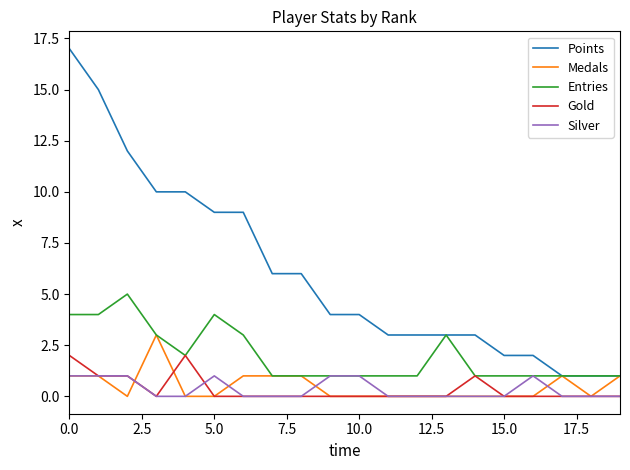

Which series has the widest spread of values?

Points